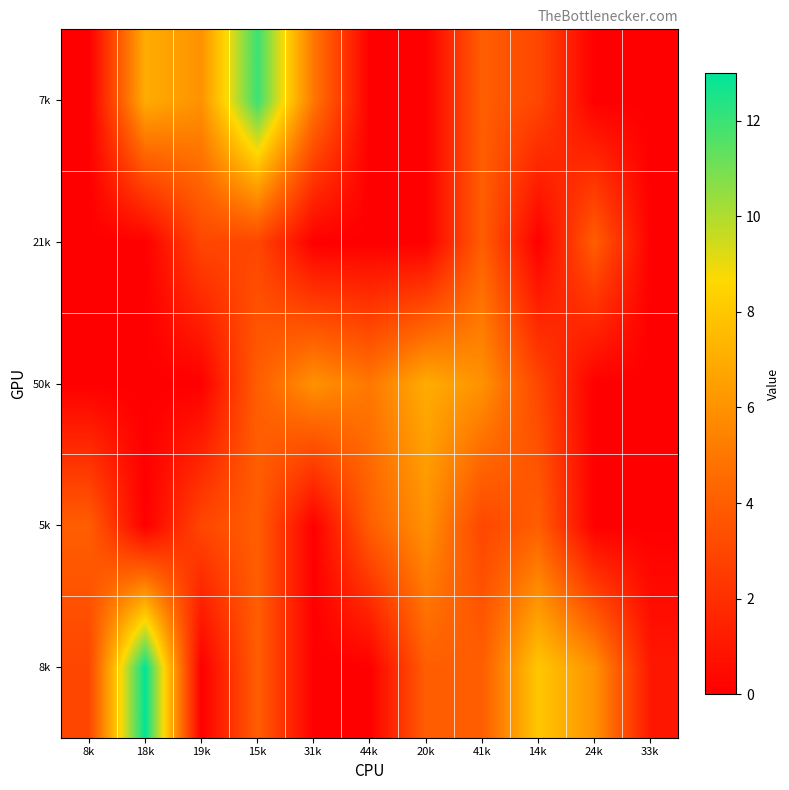

Reading right to left, extract all data points from this chart.

8k: 33k=1	24k=6	14k=8	41k=4	20k=4	44k=0	31k=0	15k=4	19k=0	18k=13	8k=3
5k: 33k=0	24k=0	14k=4	41k=3	20k=6	44k=4	31k=0	15k=4	19k=3	18k=0	8k=4
50k: 33k=0	24k=0	14k=3	41k=6	20k=7	44k=5	31k=6	15k=4	19k=0	18k=0	8k=0
21k: 33k=0	24k=4	14k=0	41k=4	20k=0	44k=0	31k=0	15k=3	19k=3	18k=0	8k=0
7k: 33k=0	24k=0	14k=3	41k=4	20k=0	44k=0	31k=5	15k=12	19k=6	18k=7	8k=0